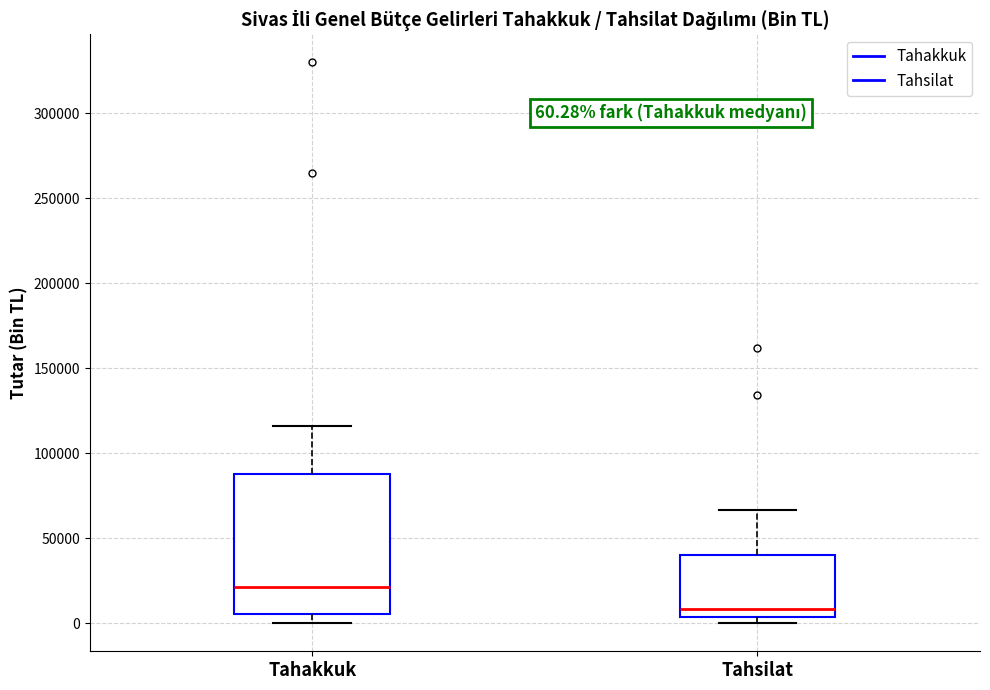

Comparing the boxes themselves (not the whiskers), which one is the tallest?

Tahakkuk